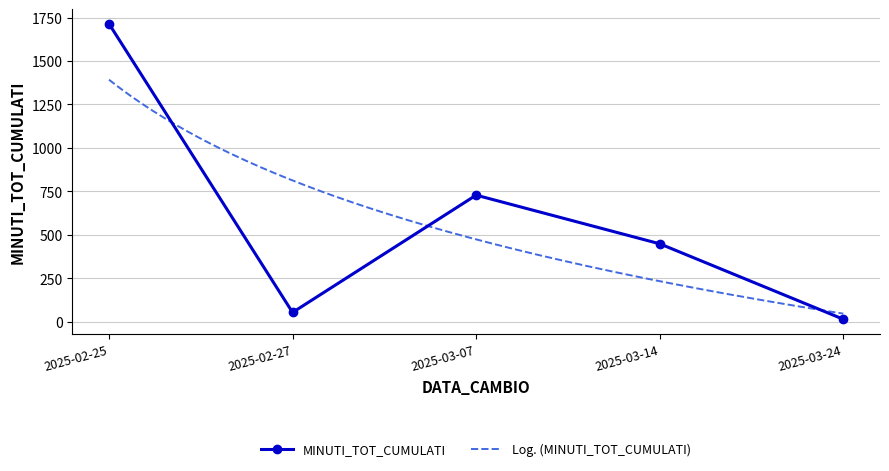

What is the sum of the values at 2025-03-07 and 2025-02-25?

2442